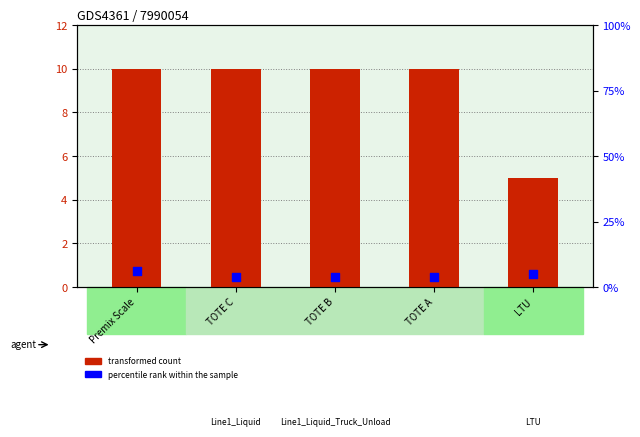

At which category is the sum across all series the highest?

Premix Scale